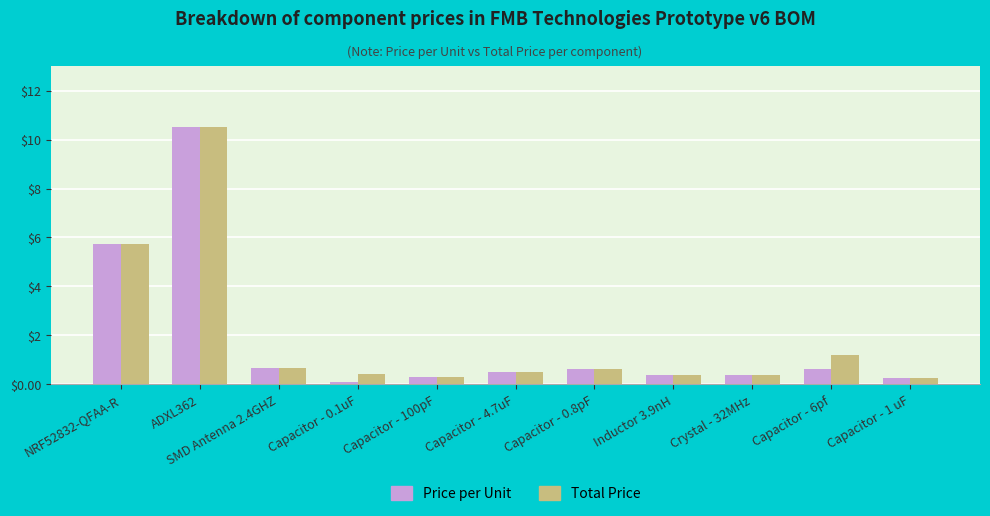

At which category is the sum across all series the highest?

ADXL362